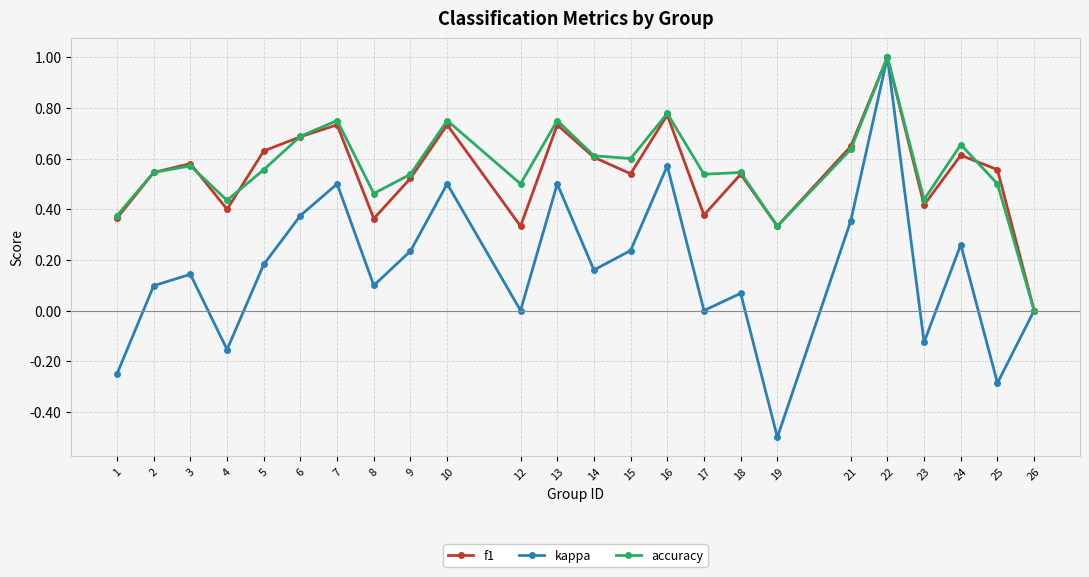

What is the highest value of the kappa series?

1.0